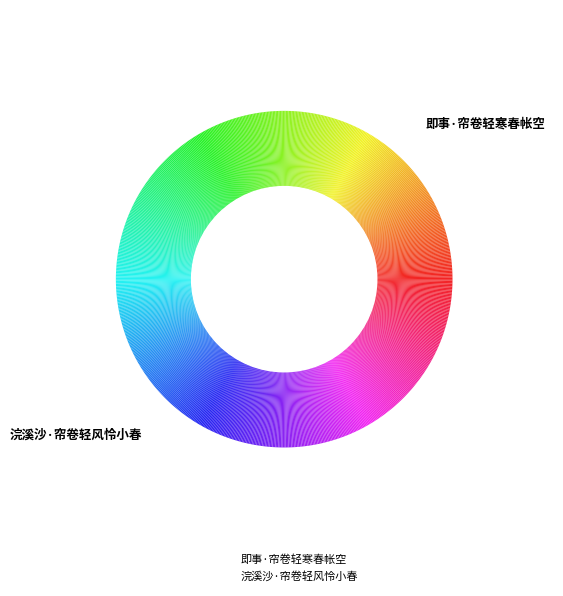

Rank the categories by value from lowest to highest.

即事·帘卷轻寒春帐空, 浣溪沙·帘卷轻风怜小春